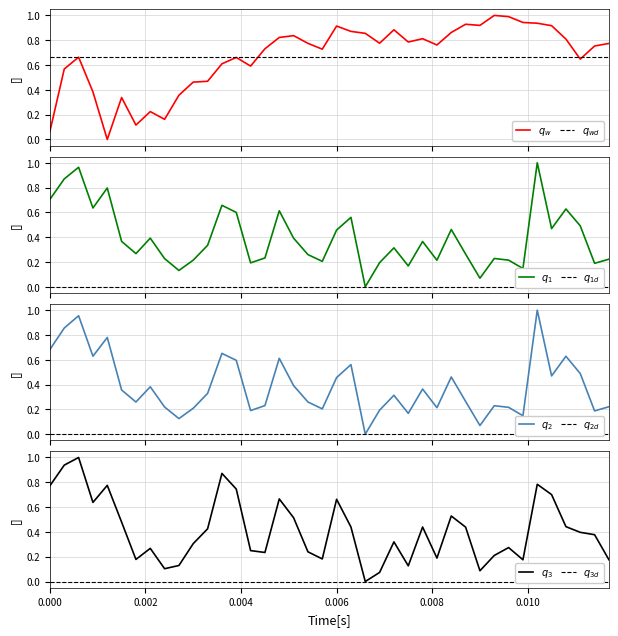

How many series are shown in this chart?

4